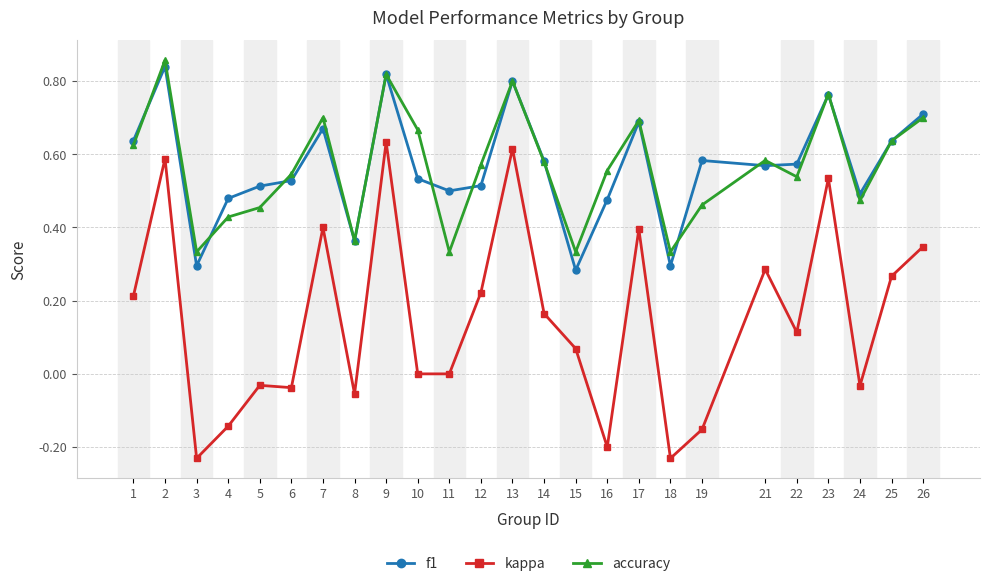

Rank the series by their maximum value, from lowest to highest.

kappa, f1, accuracy